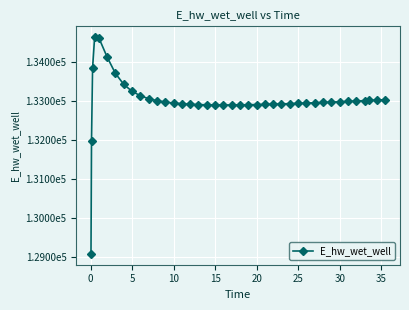

What is the difference between the second highest and second lowest values?

2645.2